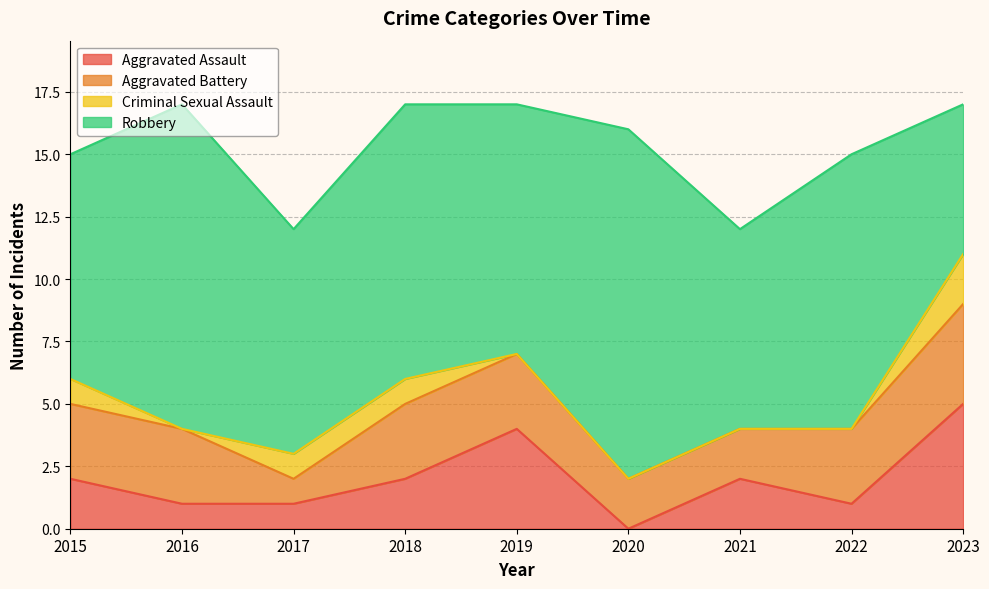

True or false: Aggravated Battery and Criminal Sexual Assault cross at least once.

False